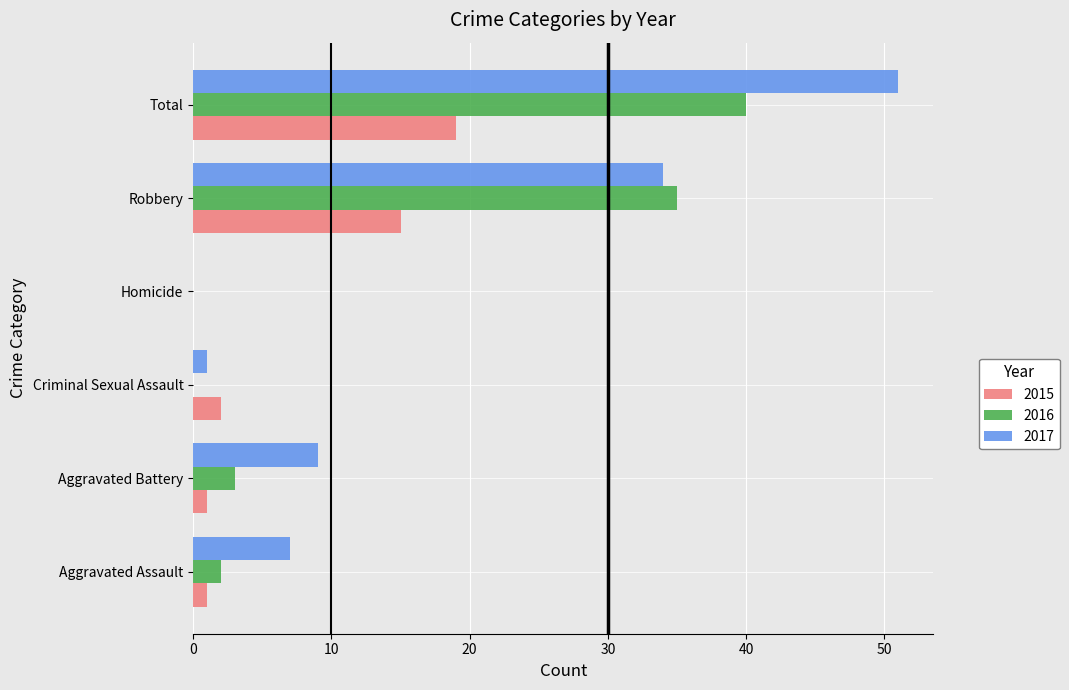

At which category is the sum across all series the highest?

Total